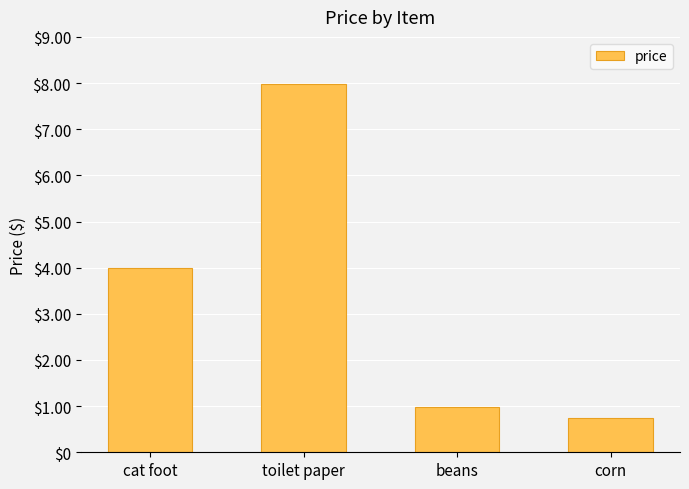

Reading left to right, extract all data points from this chart.

4.0	8.0	1.0	0.8